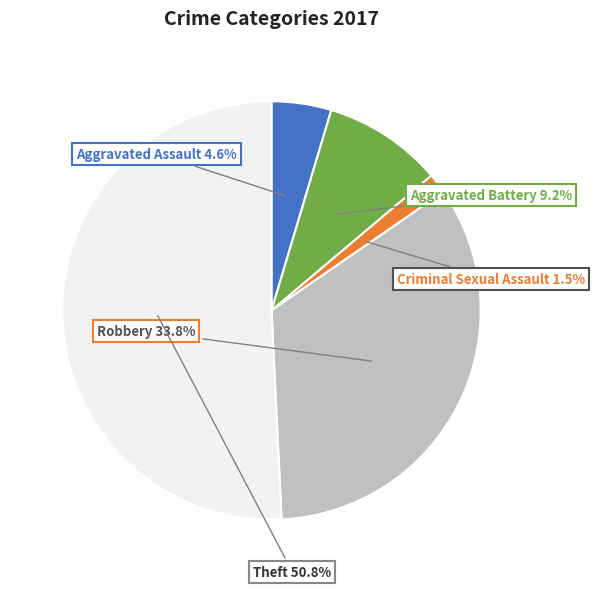

Is there any slice that represents more than half of the pie?

Yes